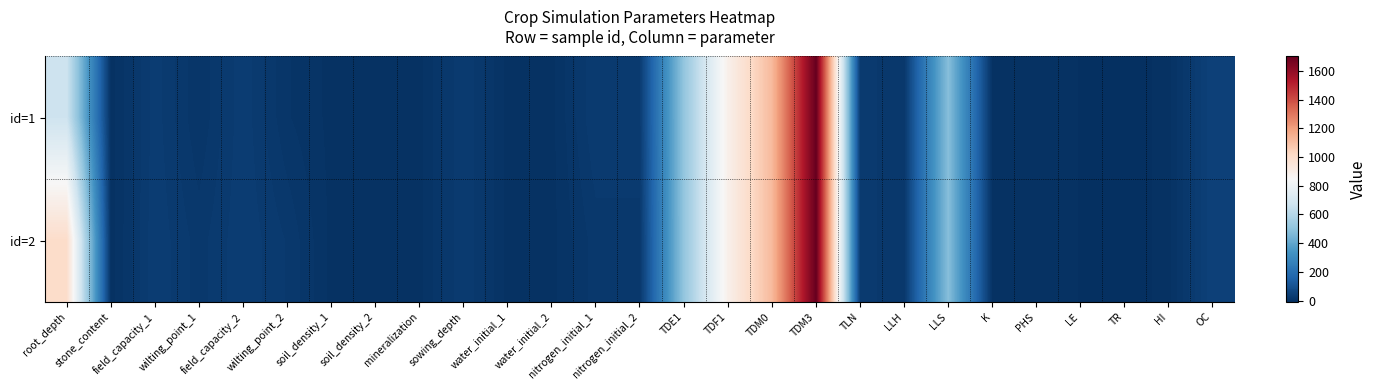

Which label corresponds to the smallest value in the chart?

TR